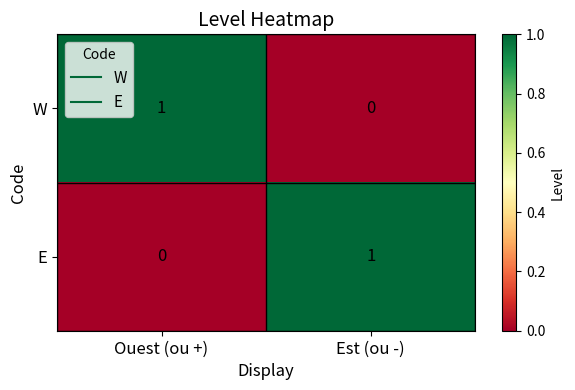

At which label is E closest to 0?

Ouest (ou +)